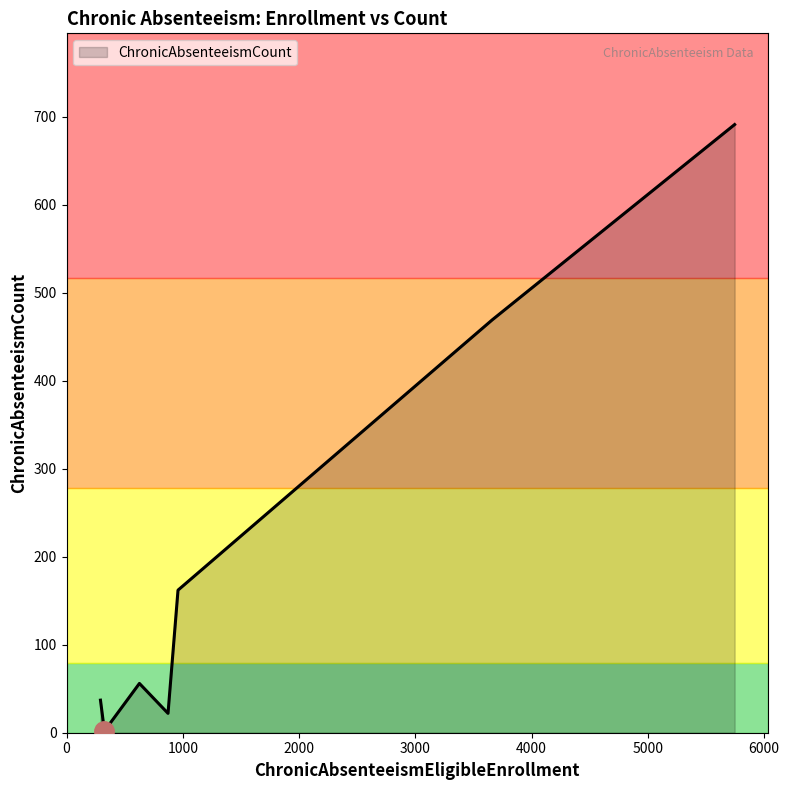

What is the sum of all values?

1439